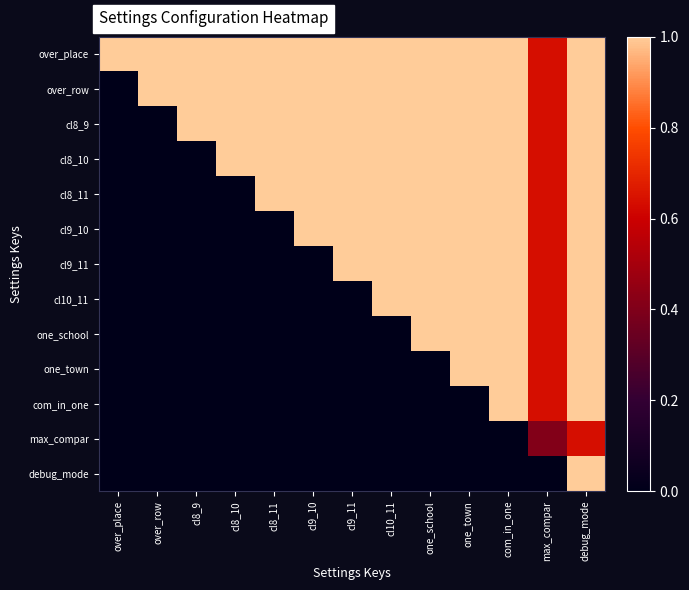

Which has a higher value, com_in_one or max_compar?

com_in_one